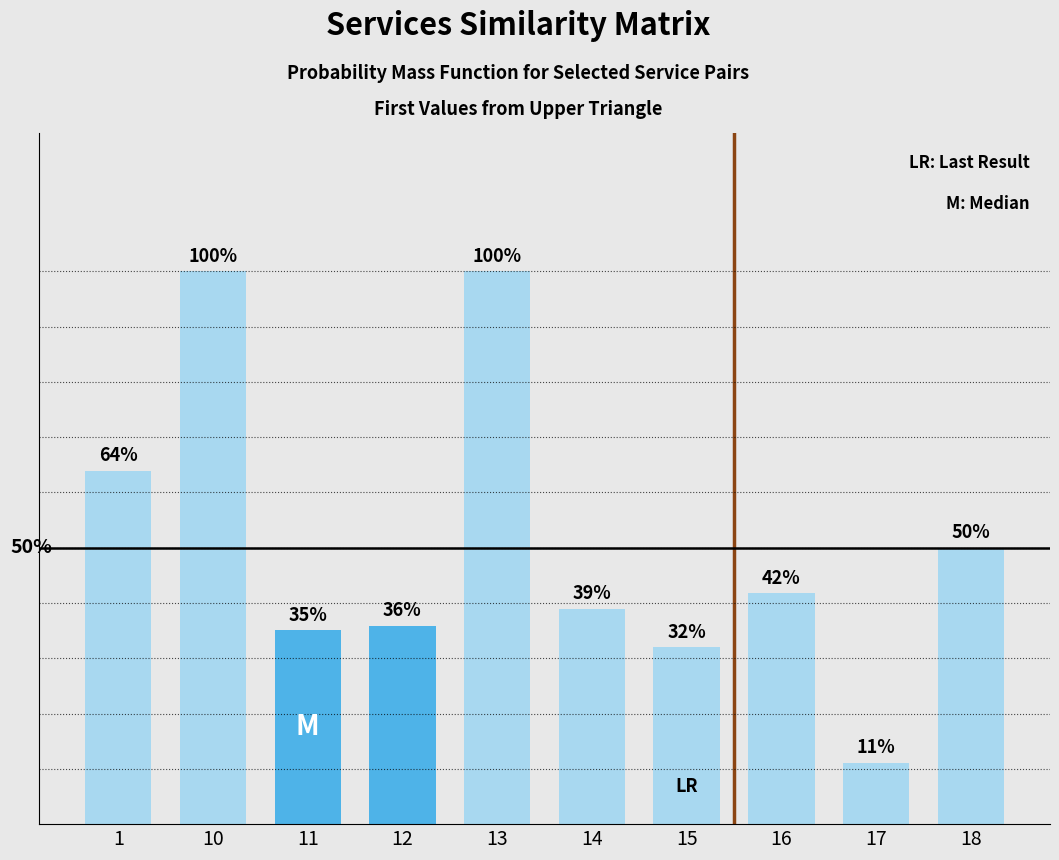

The value at 17 is 0.1. True or false?

True